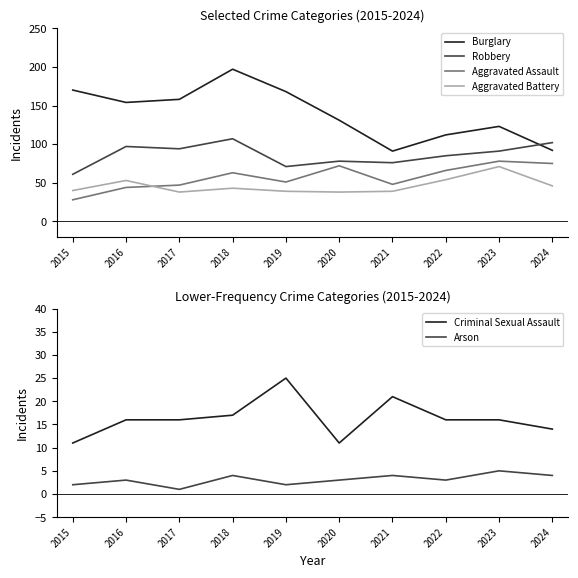

Does the chart display data point markers on the line(s)?

No